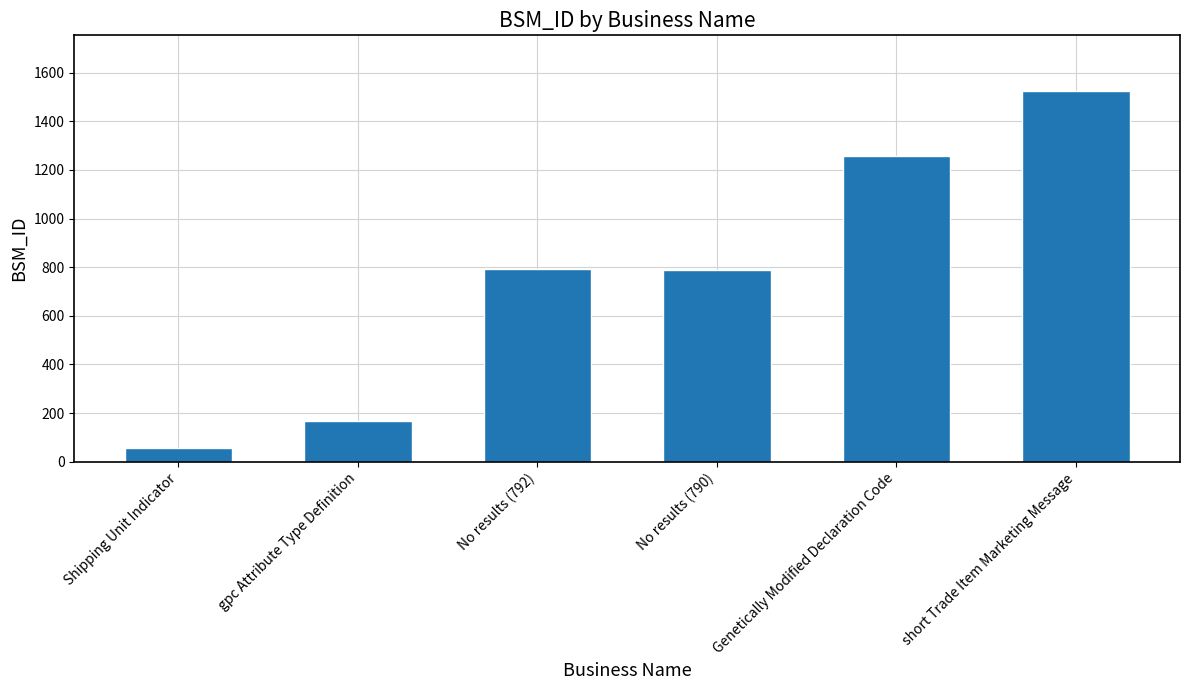

Read the value at Shipping Unit Indicator, to the nearest 100.

100